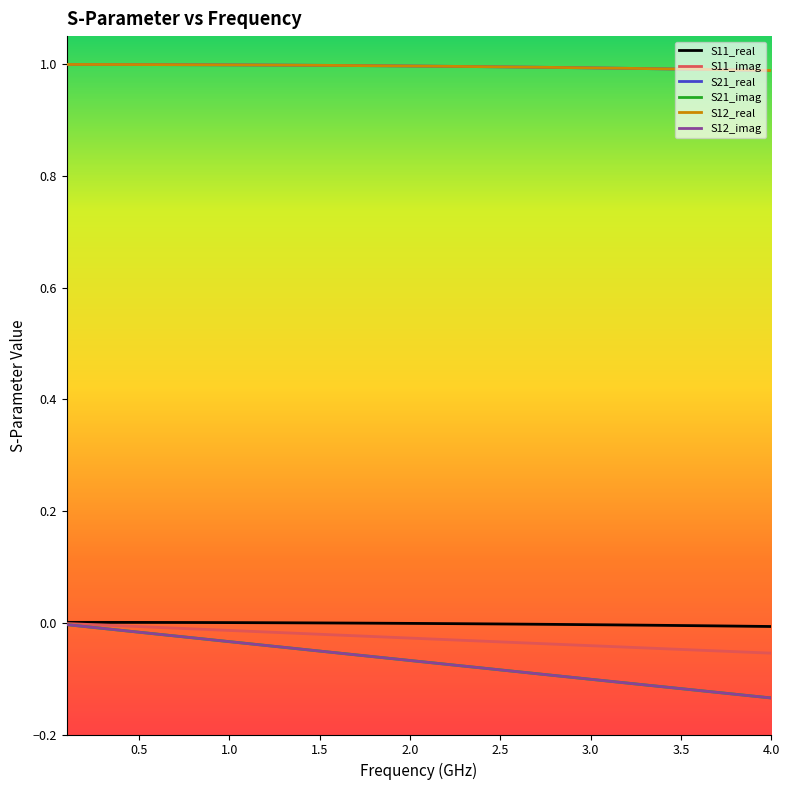

What is the difference between the maximum and minimum values in the S21_imag series?

0.1